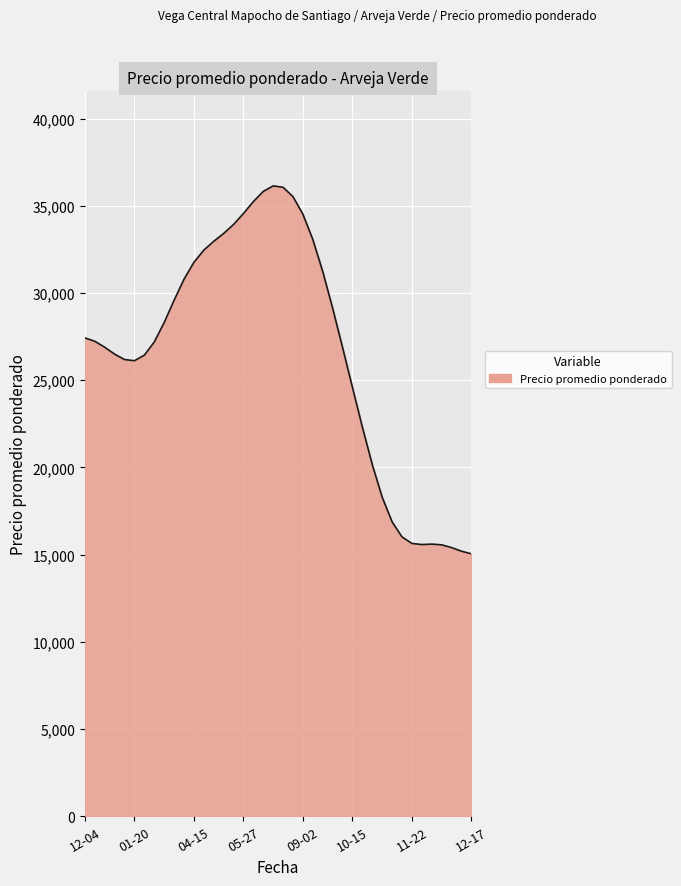

What is the difference between the maximum and minimum values?

21096.6